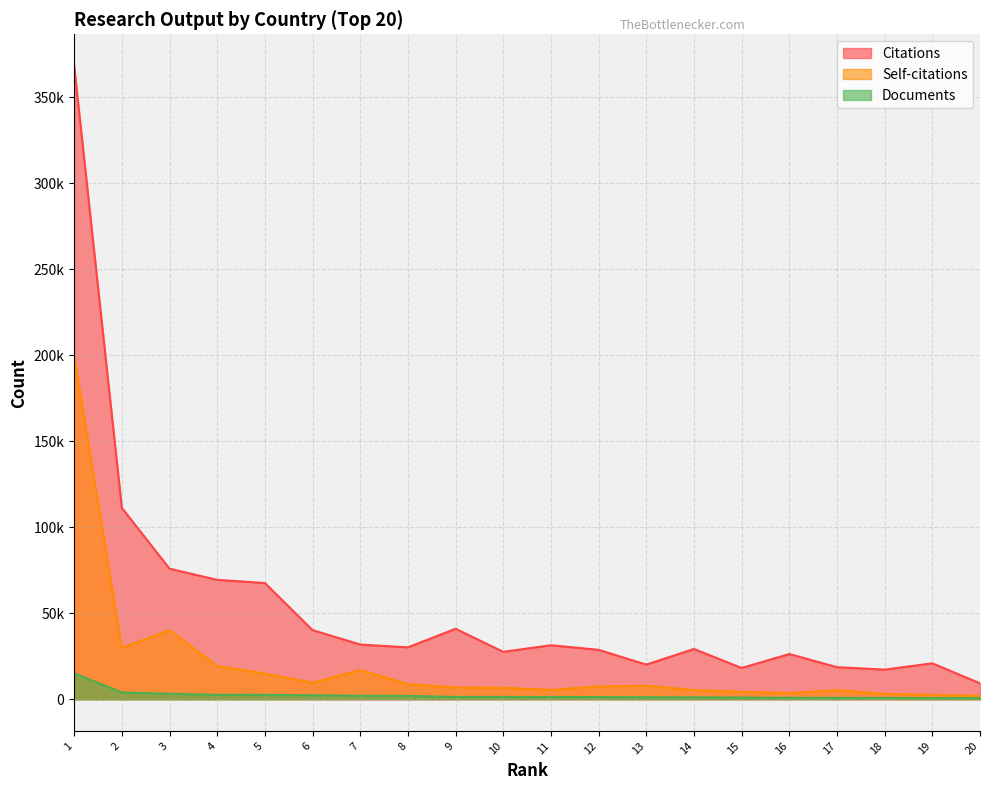

Reading left to right, transcribe all the data shown in this chart.

Citations: 368180	111274	75910	69403	67585	40196	31808	30156	40975	27561	31391	28724	20145	29226	18177	26292	18639	17227	20868	9255
Self-citations: 199522	29819	40188	19288	14905	9599	16983	8780	6839	6624	5437	7450	7872	5333	4337	3590	5270	3177	2524	1952
Documents: 15052	3931	3192	2586	2542	2320	2033	1954	1323	1315	1282	1272	1168	1108	998	828	791	781	676	675